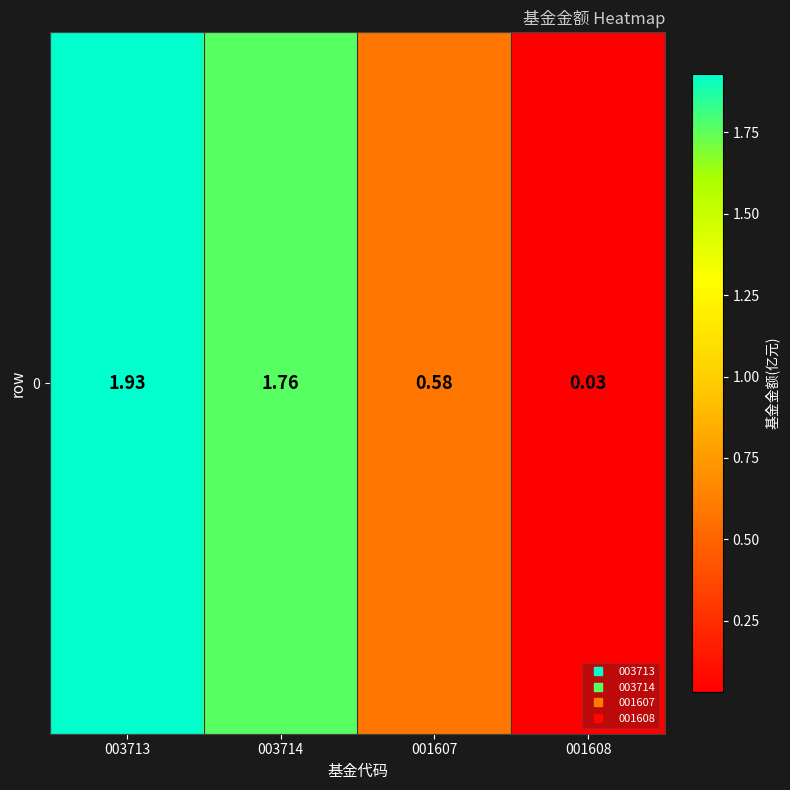

Where is the data nearest to the value 0?

001608